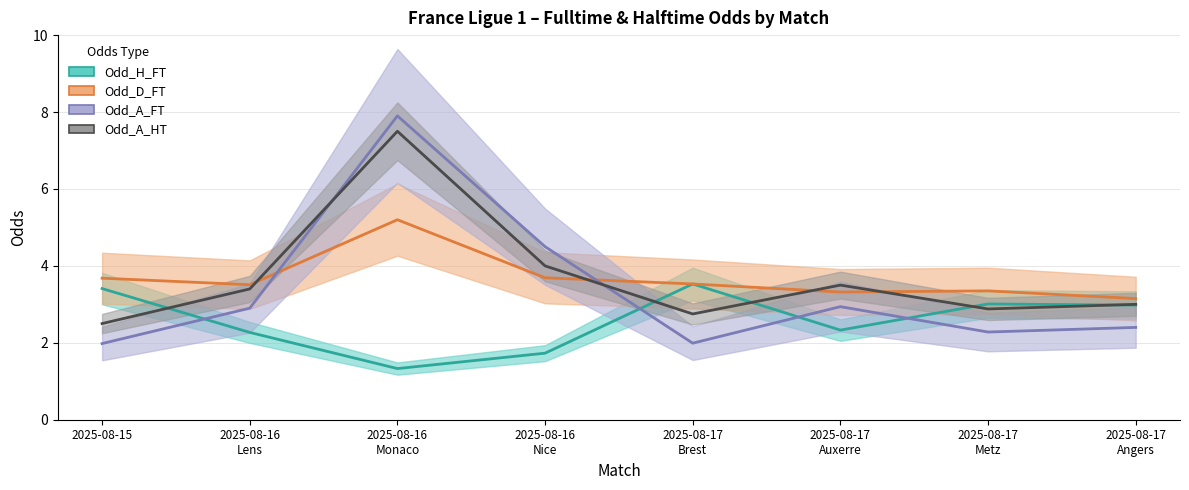

Reading left to right, transcribe all the data shown in this chart.

Odd_H_FT: 2025-08-15=3.4	2025-08-16
Lens=2.3	2025-08-16
Monaco=1.3	2025-08-16
Nice=1.7	2025-08-17
Brest=3.5	2025-08-17
Auxerre=2.3	2025-08-17
Metz=3.0	2025-08-17
Angers=3.0
Odd_D_FT: 2025-08-15=3.7	2025-08-16
Lens=3.5	2025-08-16
Monaco=5.2	2025-08-16
Nice=3.7	2025-08-17
Brest=3.5	2025-08-17
Auxerre=3.3	2025-08-17
Metz=3.4	2025-08-17
Angers=3.1
Odd_A_FT: 2025-08-15=2.0	2025-08-16
Lens=2.9	2025-08-16
Monaco=7.9	2025-08-16
Nice=4.5	2025-08-17
Brest=2.0	2025-08-17
Auxerre=2.9	2025-08-17
Metz=2.3	2025-08-17
Angers=2.4
Odd_A_HT: 2025-08-15=2.5	2025-08-16
Lens=3.4	2025-08-16
Monaco=7.5	2025-08-16
Nice=4.0	2025-08-17
Brest=2.8	2025-08-17
Auxerre=3.5	2025-08-17
Metz=2.9	2025-08-17
Angers=3.0